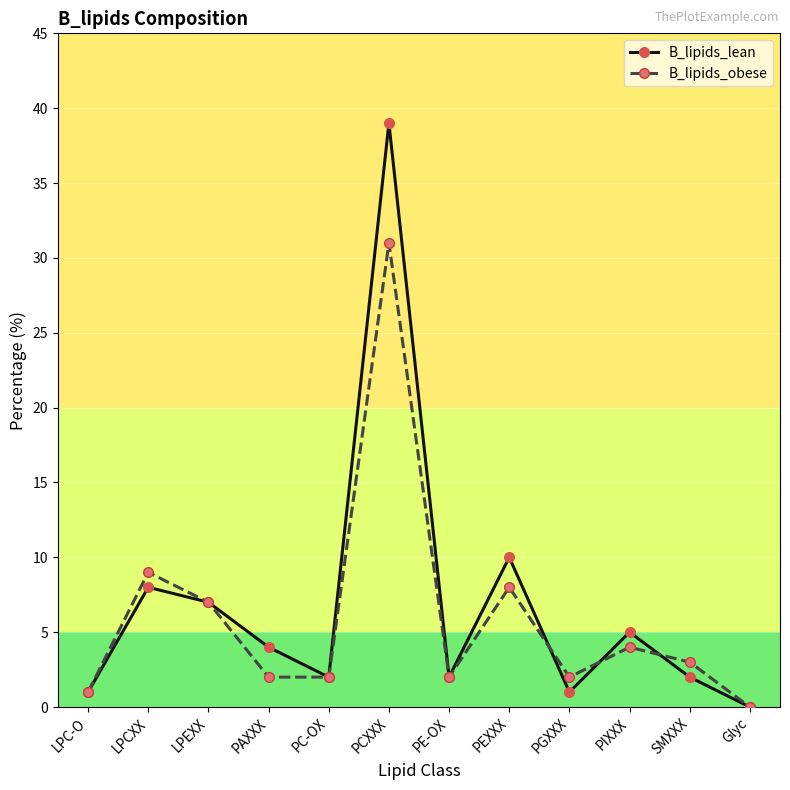

What is the value of the B_lipids_lean point at the 6th from the left?

39